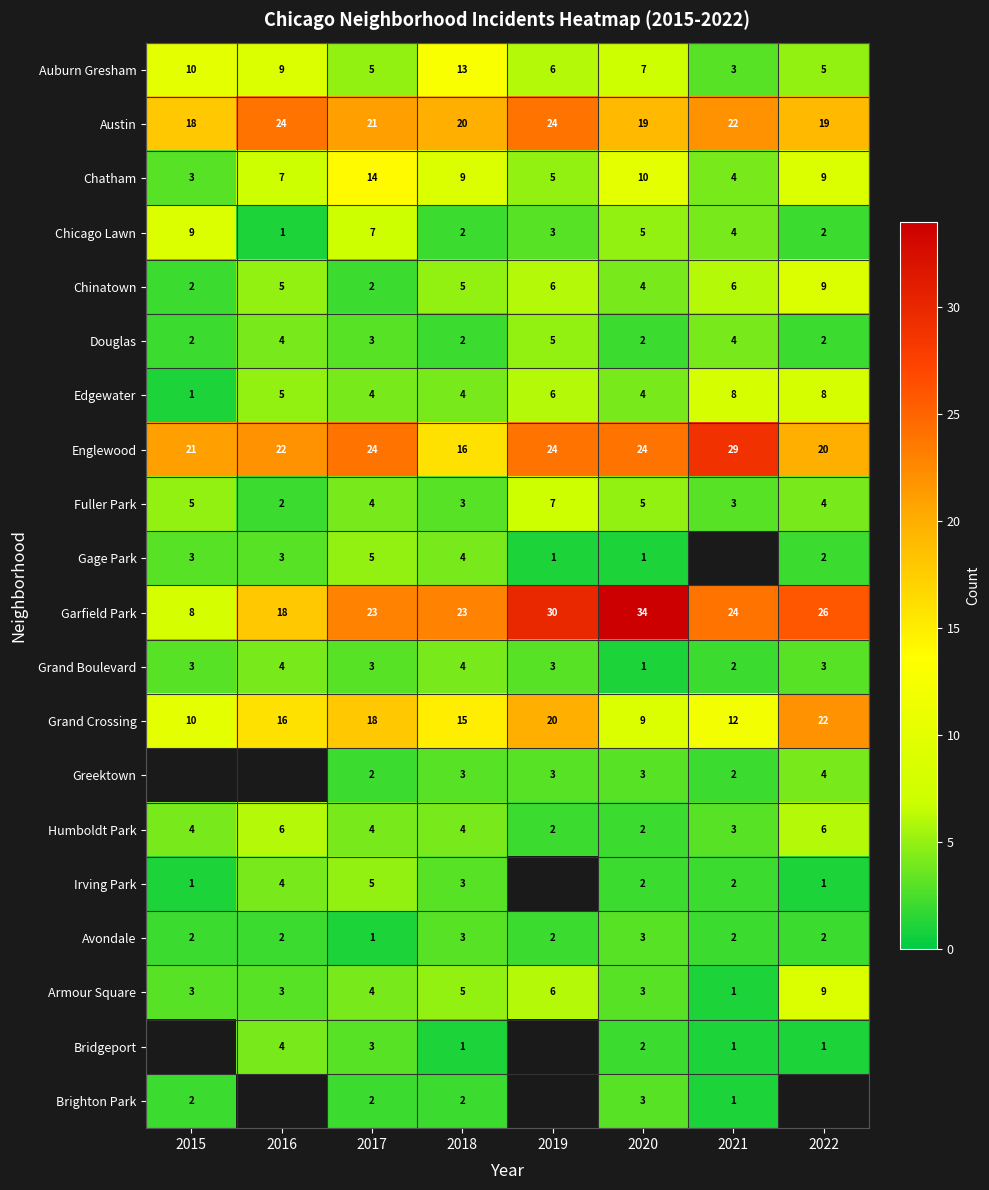

The Austin series shows 8 at 2021. True or false?

False